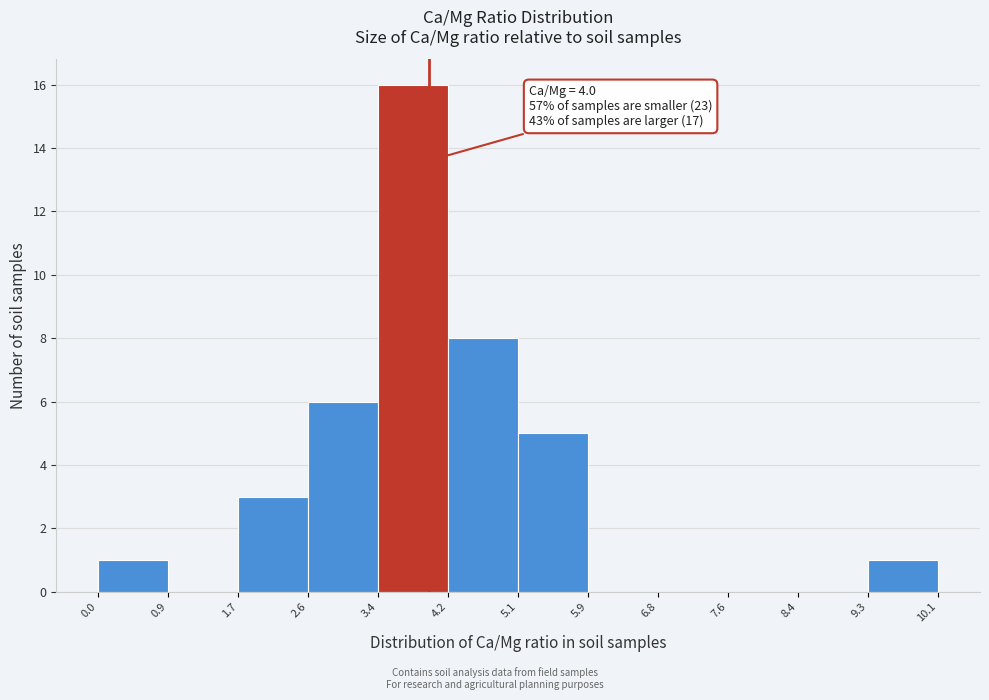

Which range on the x-axis has the tallest bar?

3.4 to 4.2